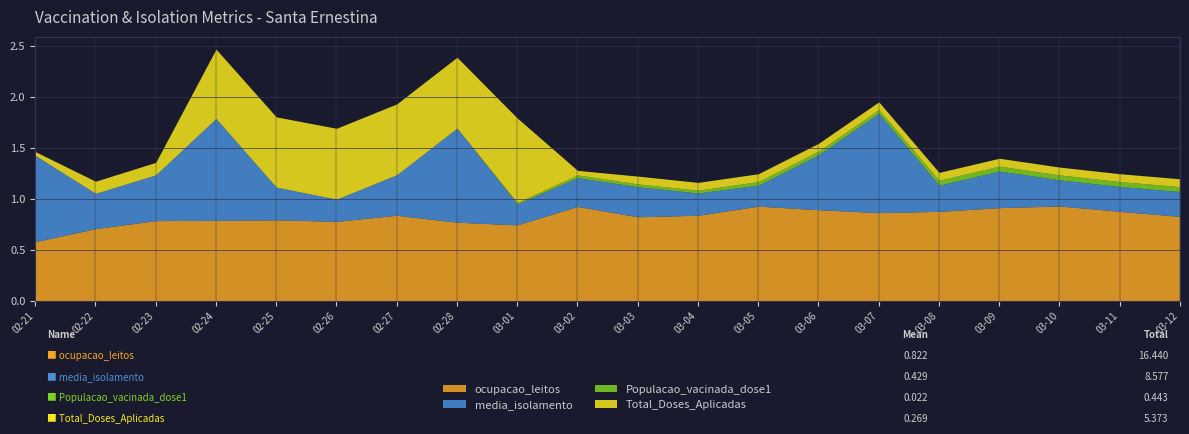

What is the difference between the second highest and second lowest values in the Total_Doses_Aplicadas series?

0.7